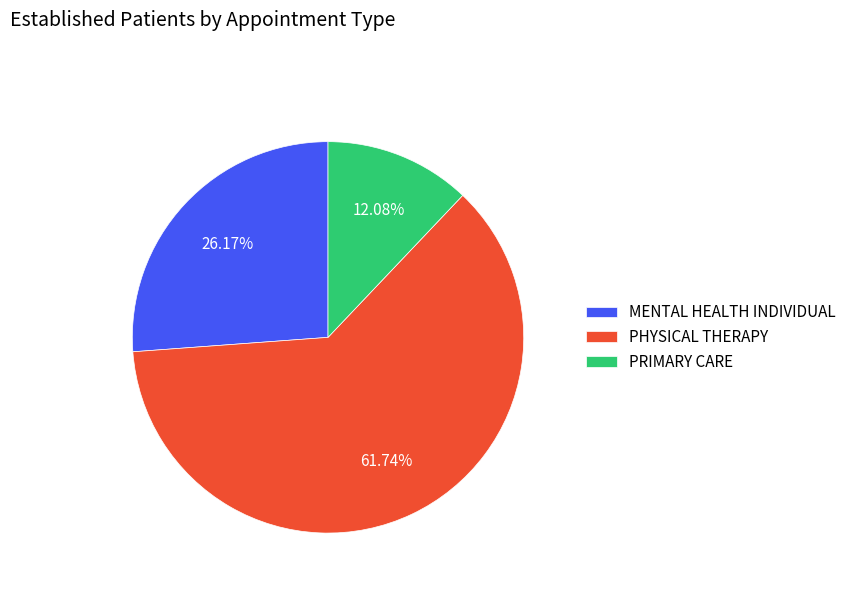

Count the number of slices in the pie.

3